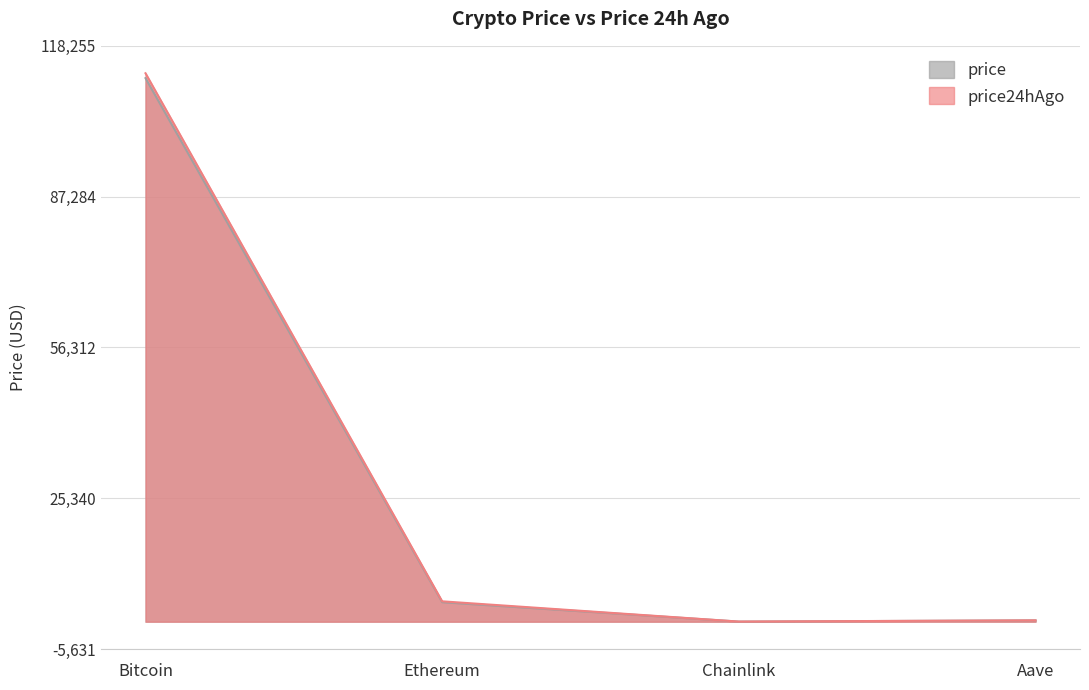

Is it true that price equals 266.6 at Aave?

True